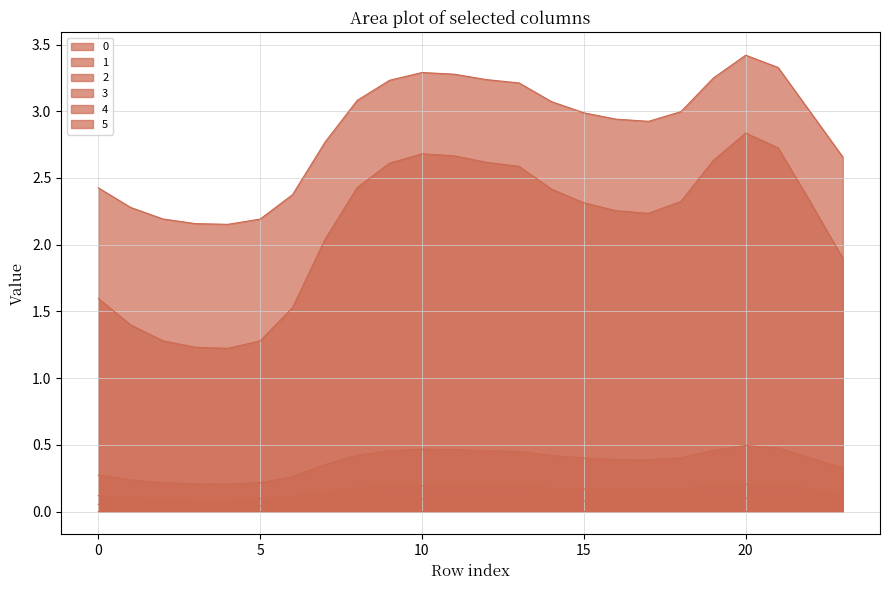

Rank the series at 6 from lowest to highest value.

5, 2, 3, 1, 0, 4